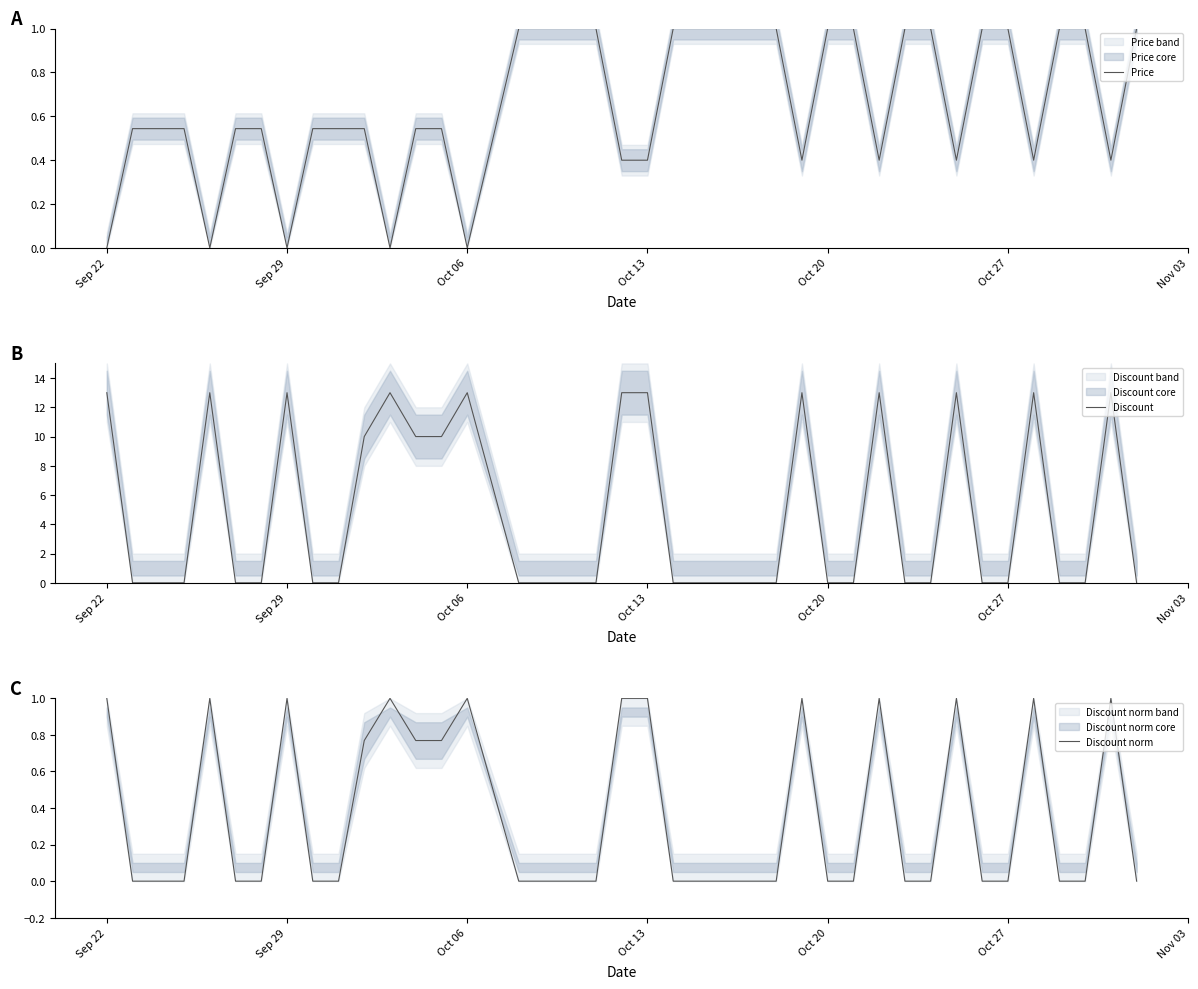

Rank the series by their maximum value, from lowest to highest.

Price, Discount norm, Discount